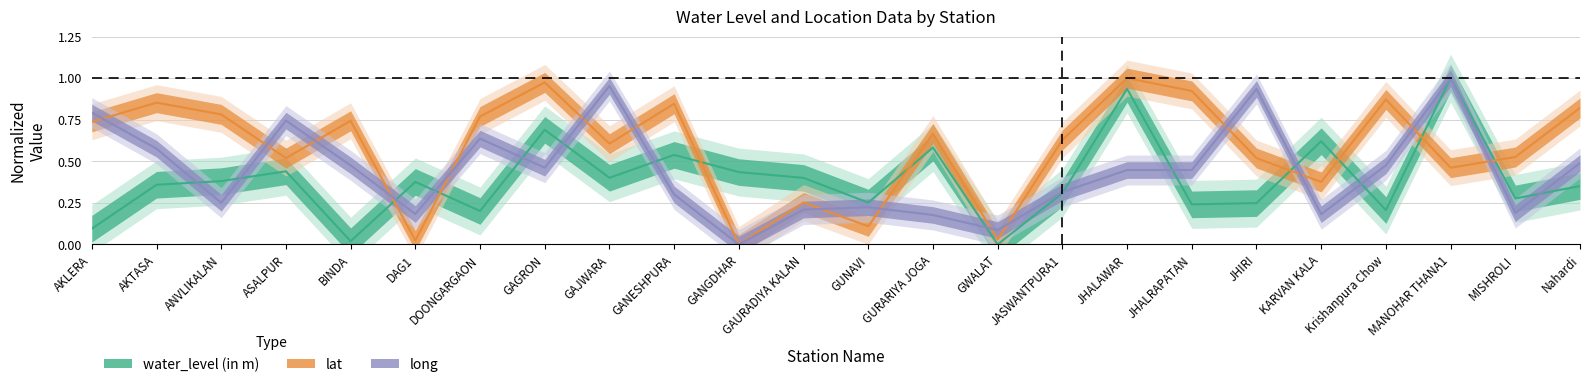

Reading right to left, list all the values displayed in this chart.

water_level (in m): 0.4	0.3	1.0	0.2	0.6	0.2	0.2	0.9	0.3	0.0	0.6	0.3	0.4	0.4	0.5	0.4	0.7	0.2	0.4	0.0	0.4	0.4	0.4	0.1
lat: 0.8	0.5	0.5	0.9	0.4	0.5	0.9	1.0	0.6	0.0	0.7	0.1	0.3	0.0	0.8	0.6	1.0	0.8	0.0	0.7	0.5	0.8	0.9	0.7
long: 0.5	0.2	1.0	0.5	0.2	0.9	0.4	0.4	0.3	0.1	0.2	0.2	0.2	0.0	0.3	1.0	0.5	0.6	0.2	0.5	0.7	0.3	0.6	0.8